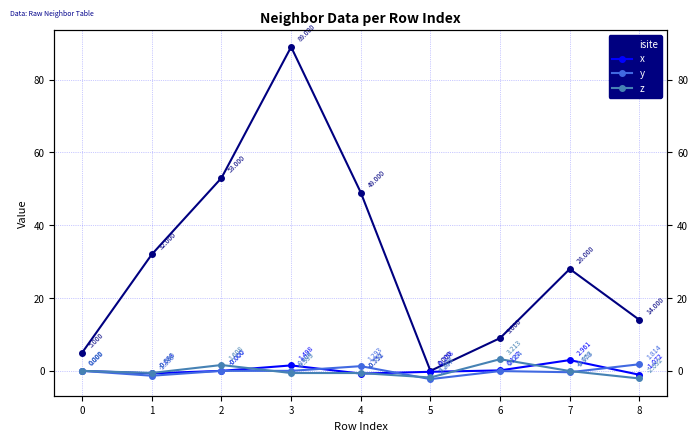

Reading left to right, what are all the values shown in this chart?

isite: 5.0	32.0	53.0	89.0	49.0	0.0	9.0	28.0	14.0
x: 0.0	-0.7	-0.0	1.5	-0.8	-0.3	0.1	3.0	-1.1
y: 0.0	-1.3	-0.0	0.0	1.3	-2.3	-0.1	-0.4	1.8
z: 0.0	-0.6	1.6	-0.6	-0.6	-1.8	3.2	-0.1	-2.1